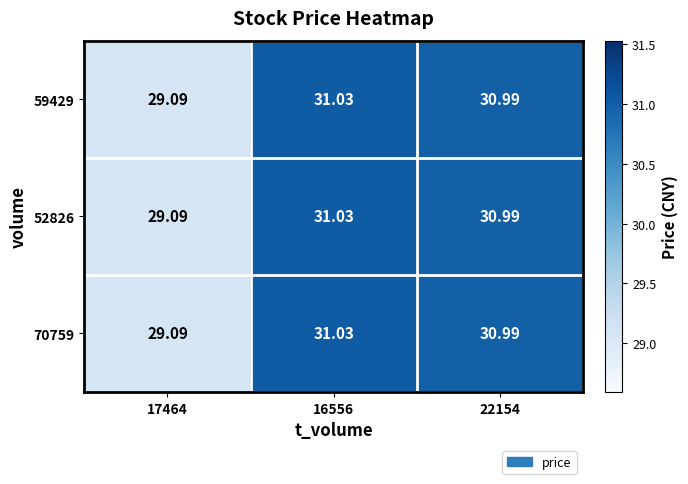

Is the value of 59429 at 16556 greater than the value of 52826 at 22154?

Yes